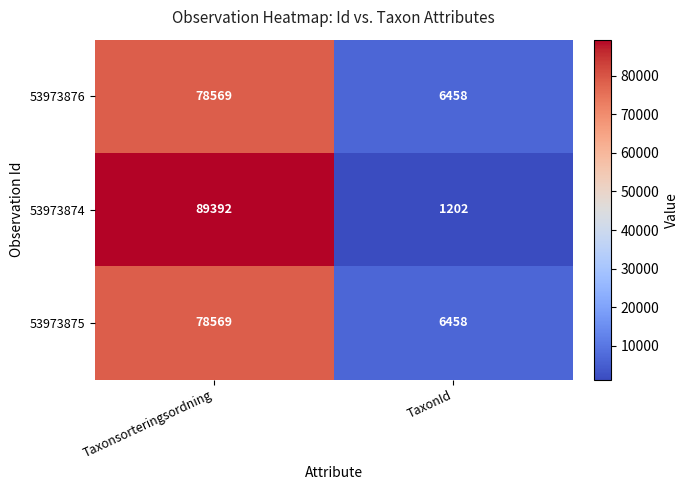

What is the minimum value shown in the chart?

1202